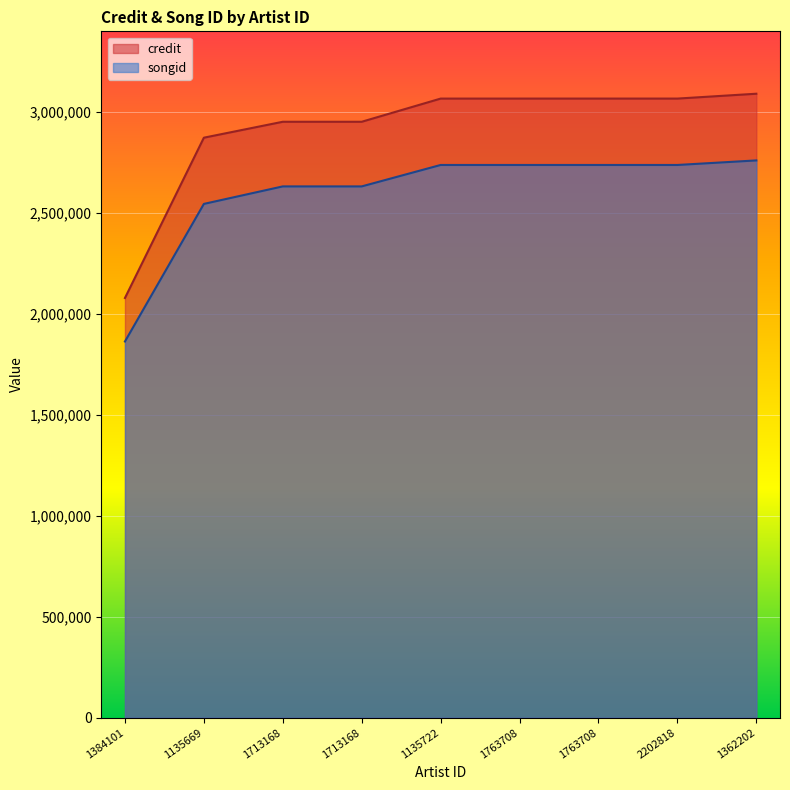

The songid series shows 2735781 at 1763708. True or false?

True